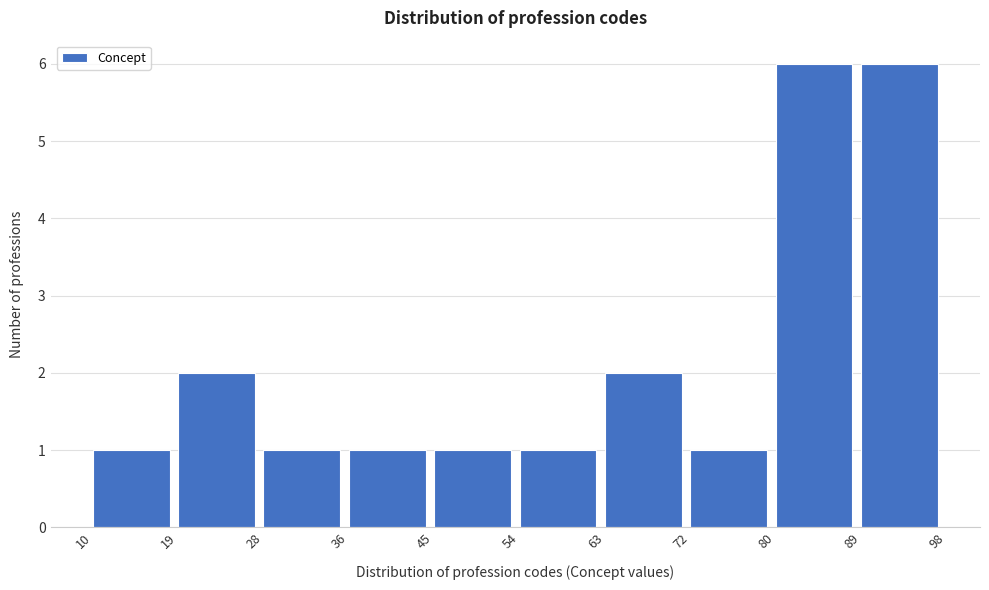

How tall is the bar that spans 72 to 80 on the x-axis? The values are not printed on the chart, so give them approximately, as read against the axis.

1